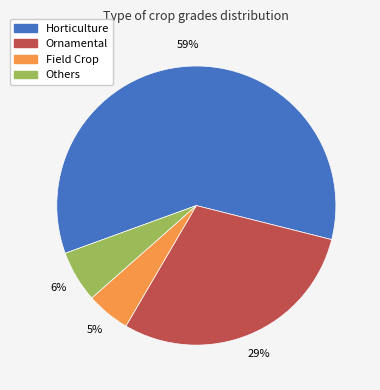

To the nearest percent, what is the average slice percentage?

25%